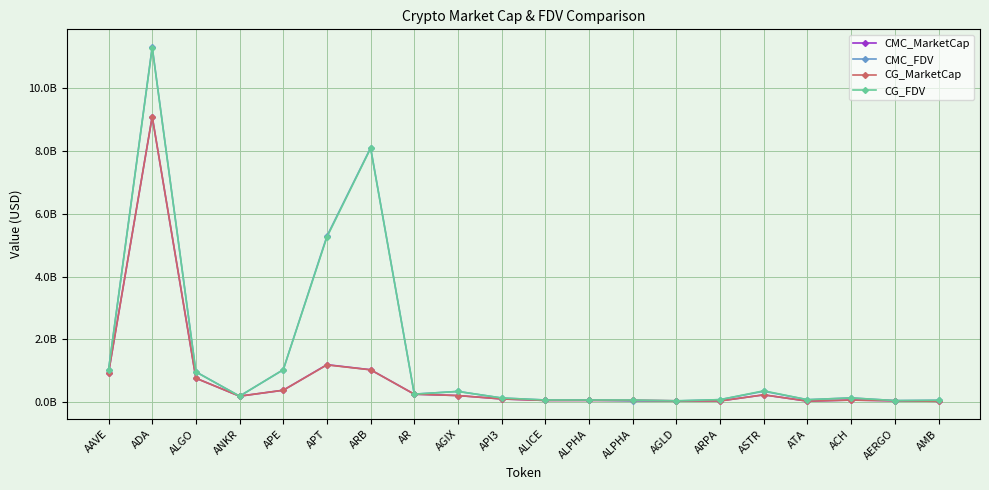

At how many categories does at least one series exceed 11?

1